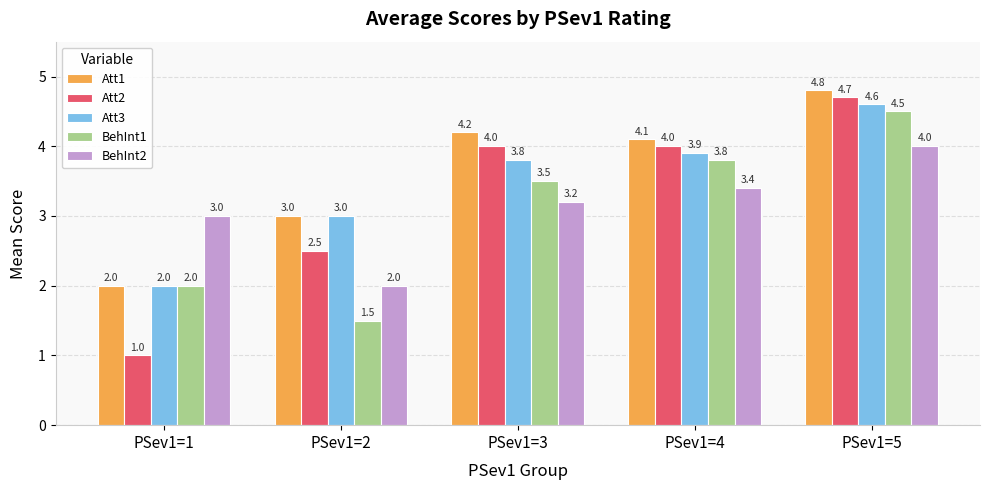

Count the number of data series in this chart.

5